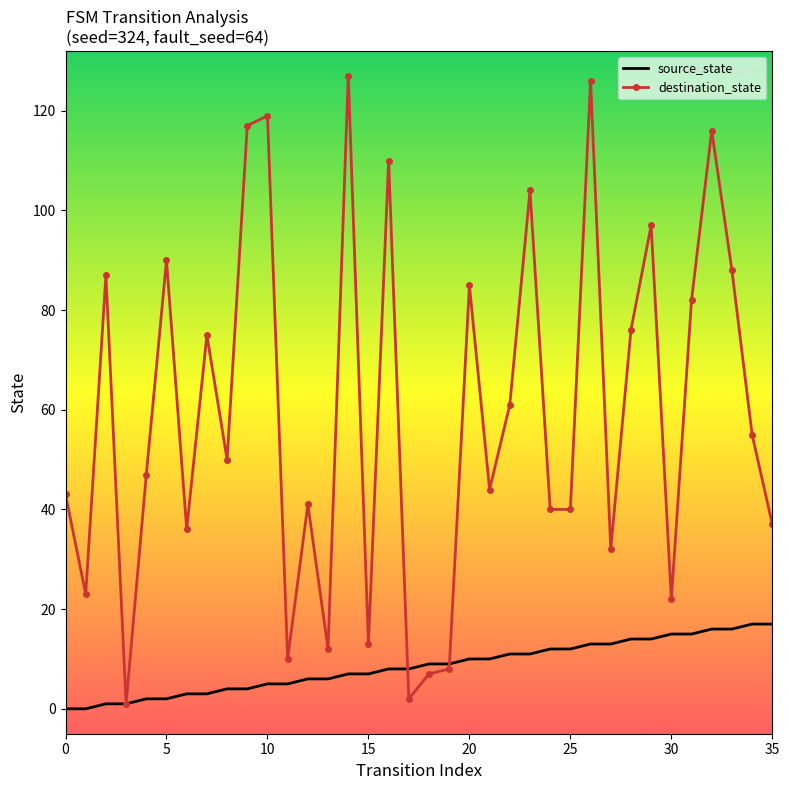

Which series has the largest total across all categories?

destination_state